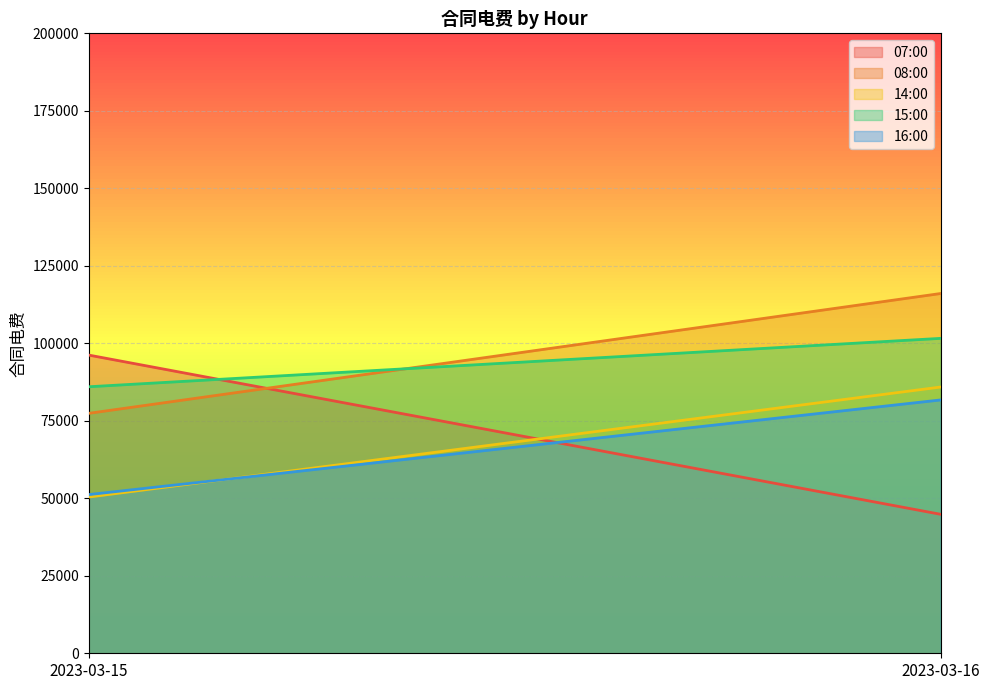

List the labels in order of 15:00 value, largest first.

2023-03-16, 2023-03-15